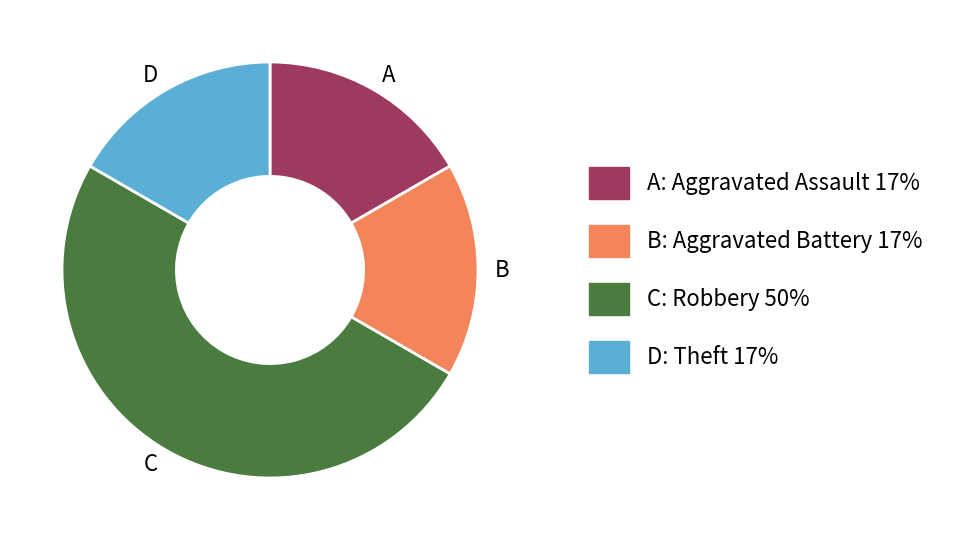

Which category has the biggest portion of the pie?

C